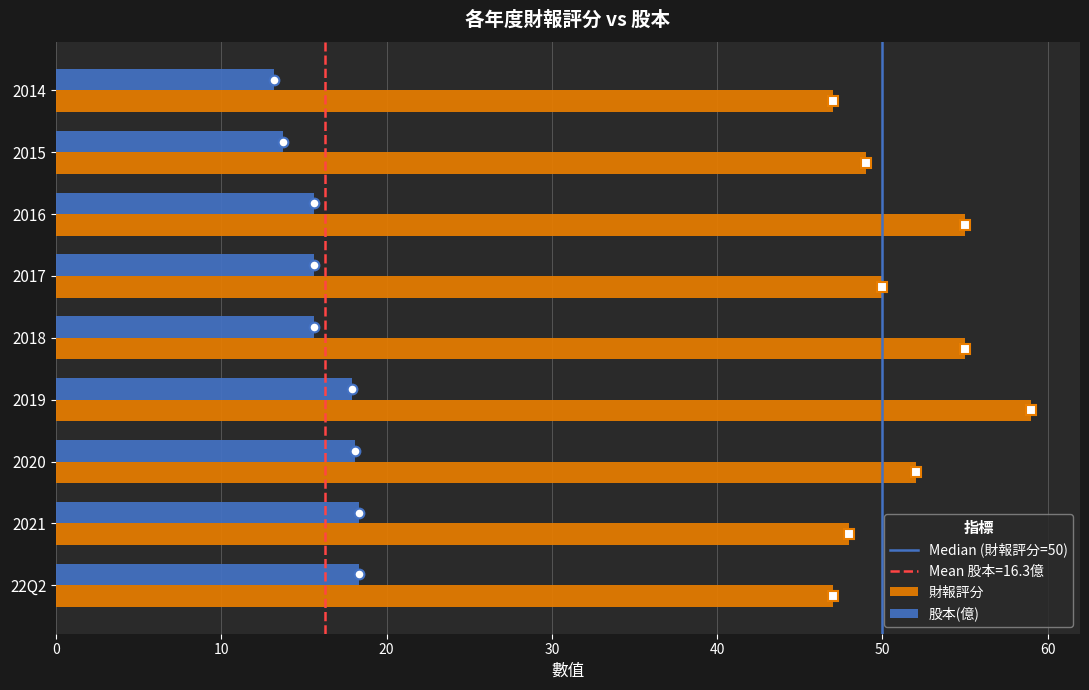

List the series in order of their peak value, highest first.

財報評分, 股本(億)